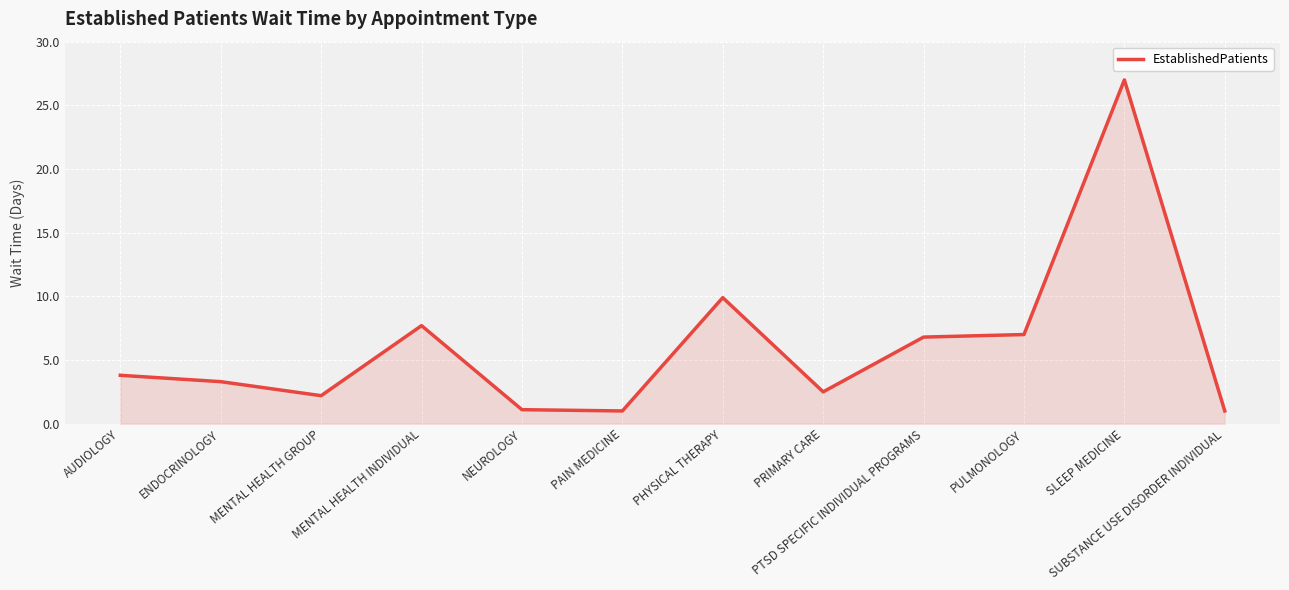

What is the change in value from PTSD SPECIFIC INDIVIDUAL PROGRAMS to PULMONOLOGY?

+0.2